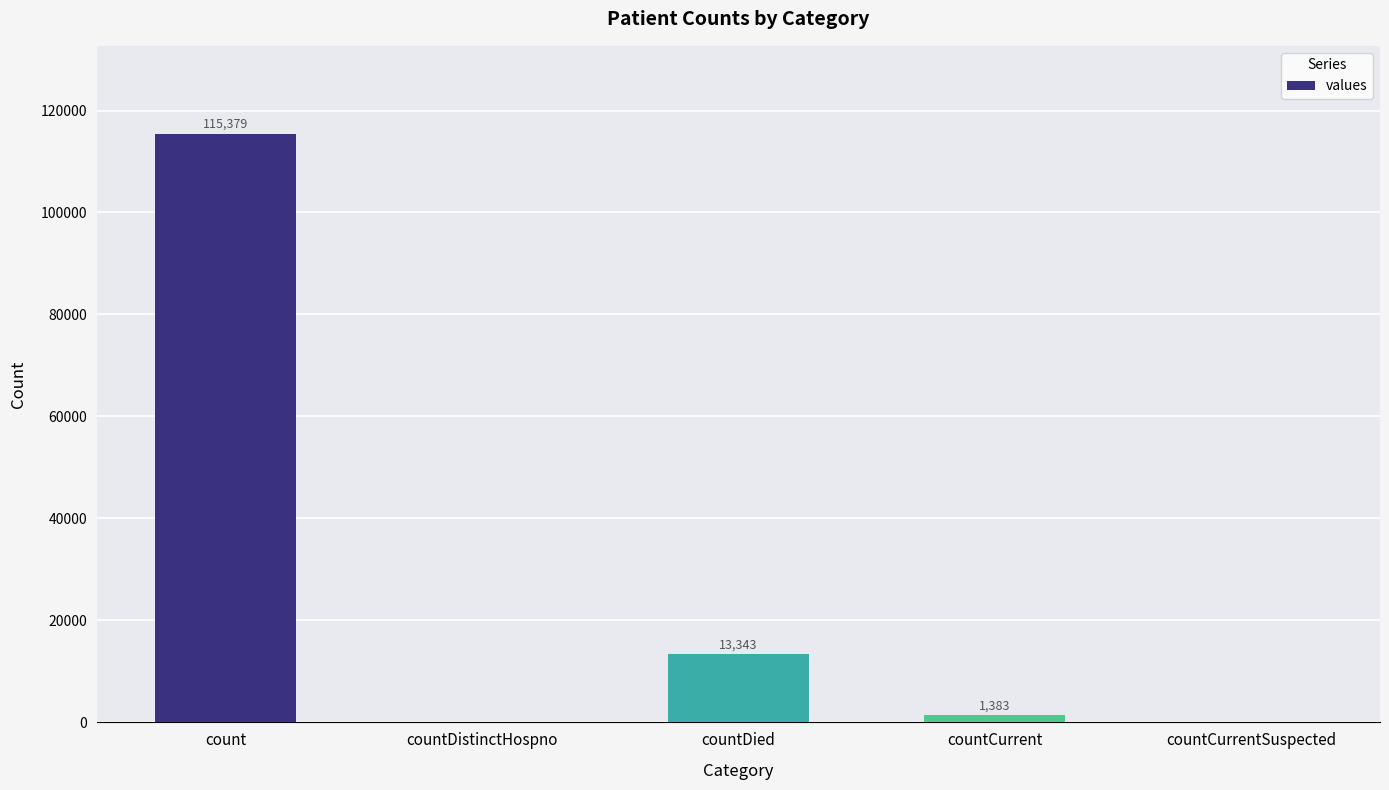

Which has a higher value, countCurrent or countCurrentSuspected?

countCurrent